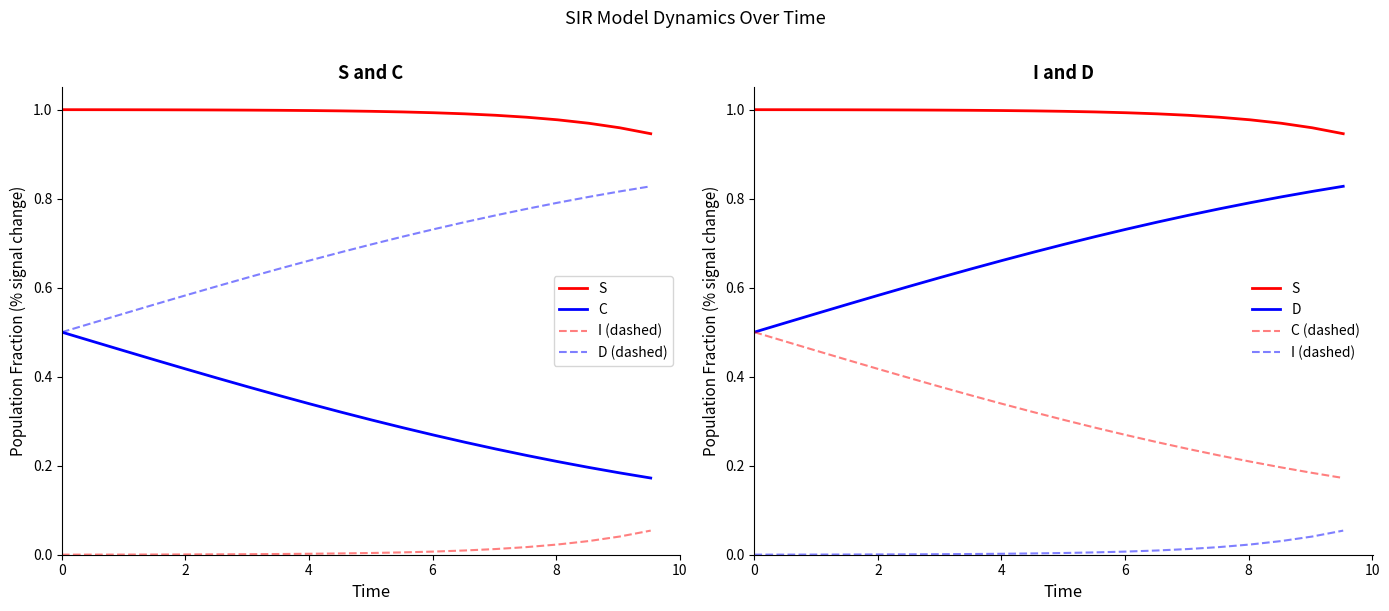

True or false: C (dashed) and C intersect in this chart.

False